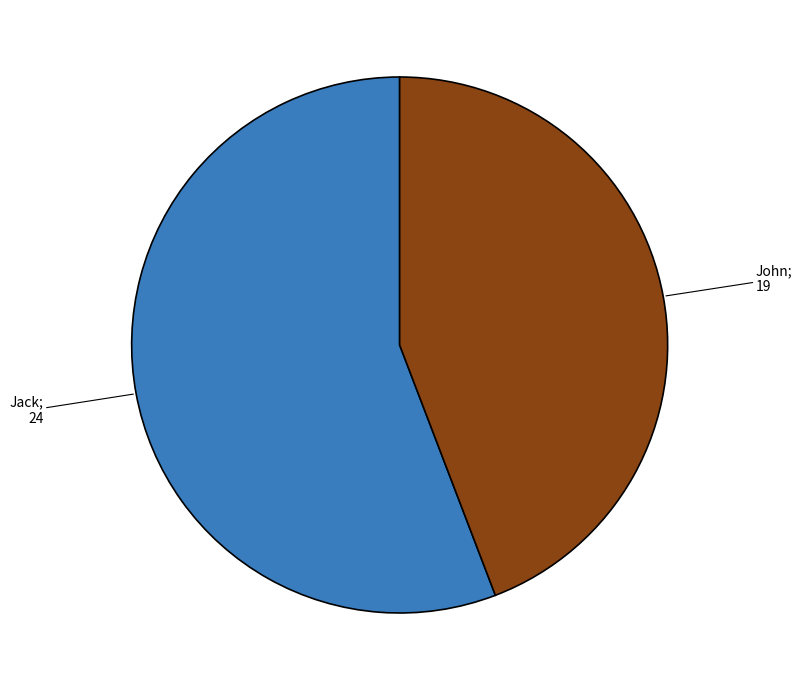

Is there any slice that represents more than half of the pie?

Yes